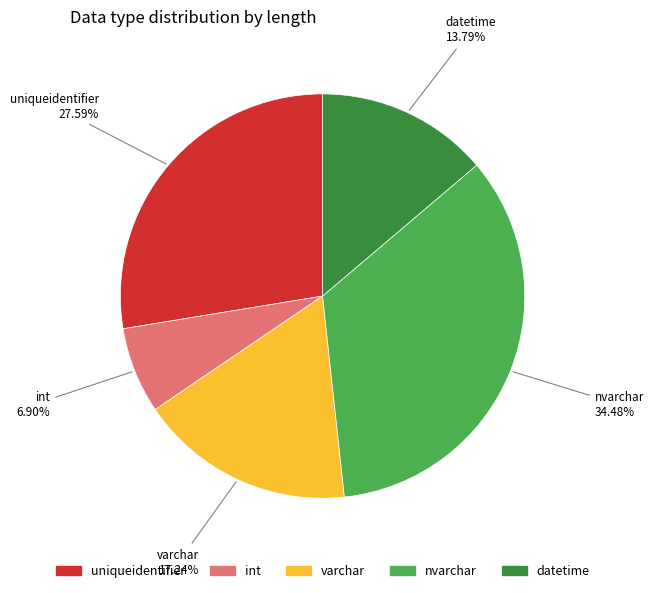

To the nearest percent, what is the difference between the nvarchar and datetime slice percentages?

21%